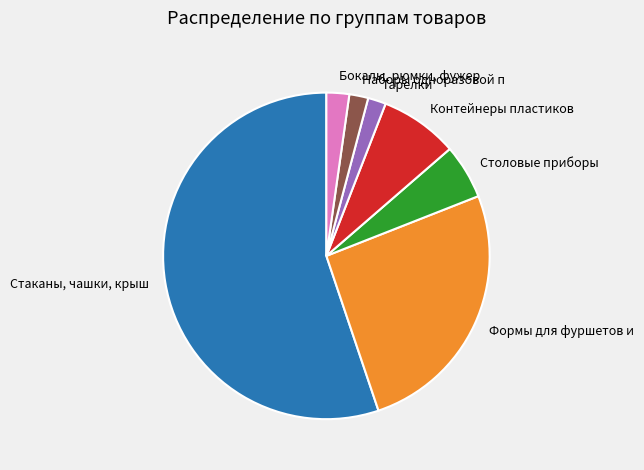

Is it true that Формы для фуршетов и is 12% of the pie?

False